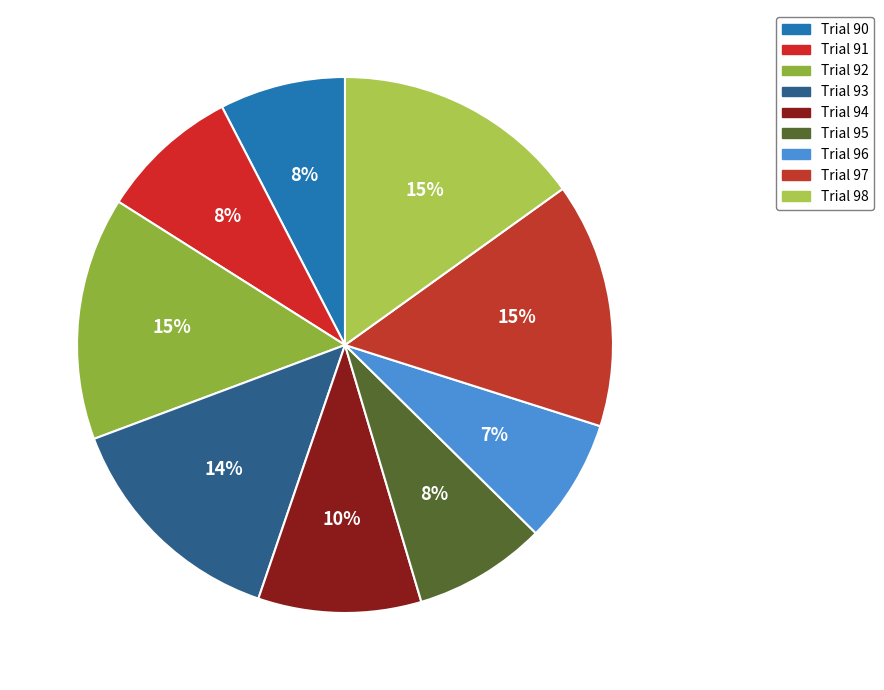

Which category has the biggest portion of the pie?

Trial 98